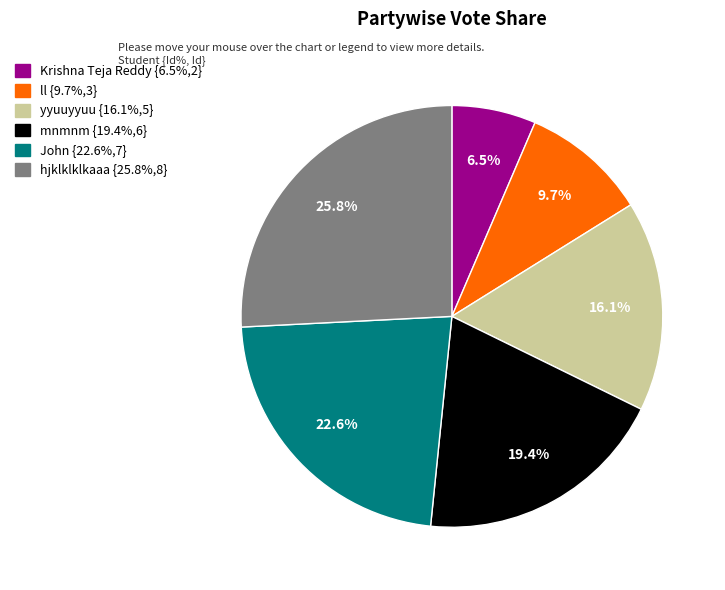

Which category has the smallest portion of the pie?

Krishna Teja Reddy